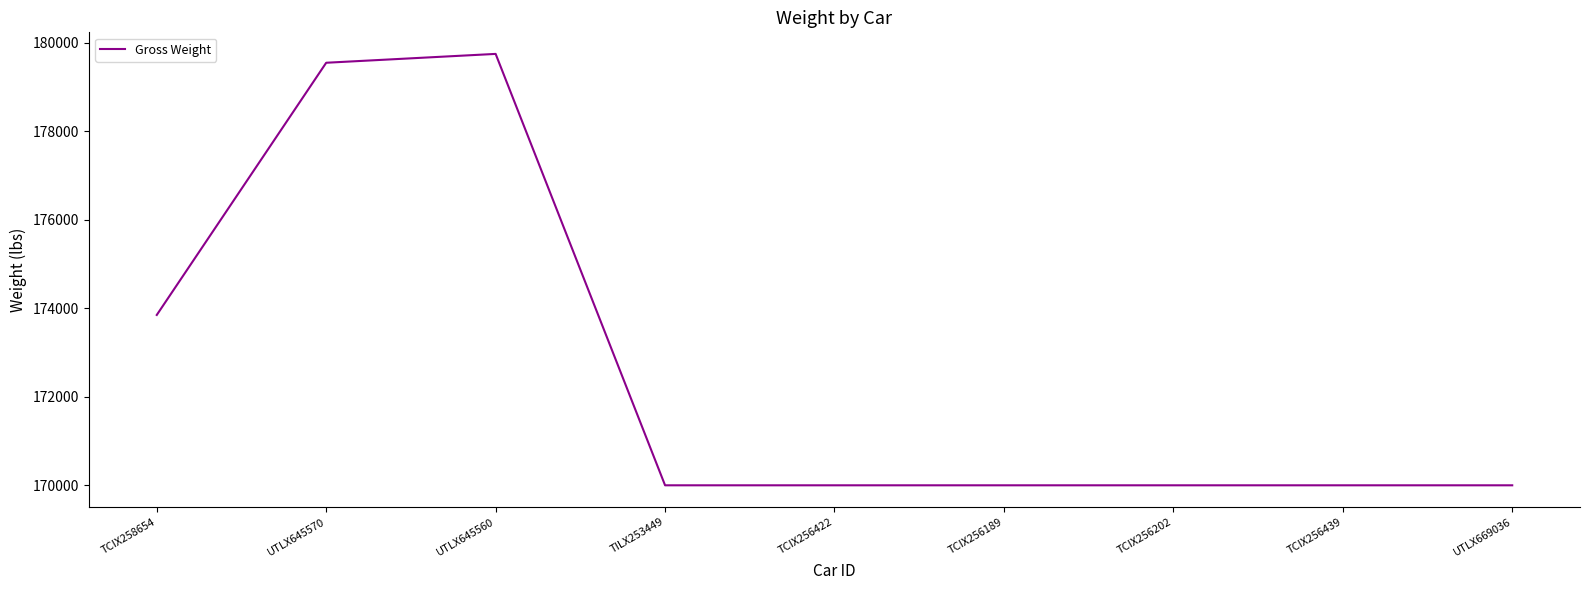

Reading left to right, transcribe all the data shown in this chart.

173850	179550	179750	170000	170000	170000	170000	170000	170000